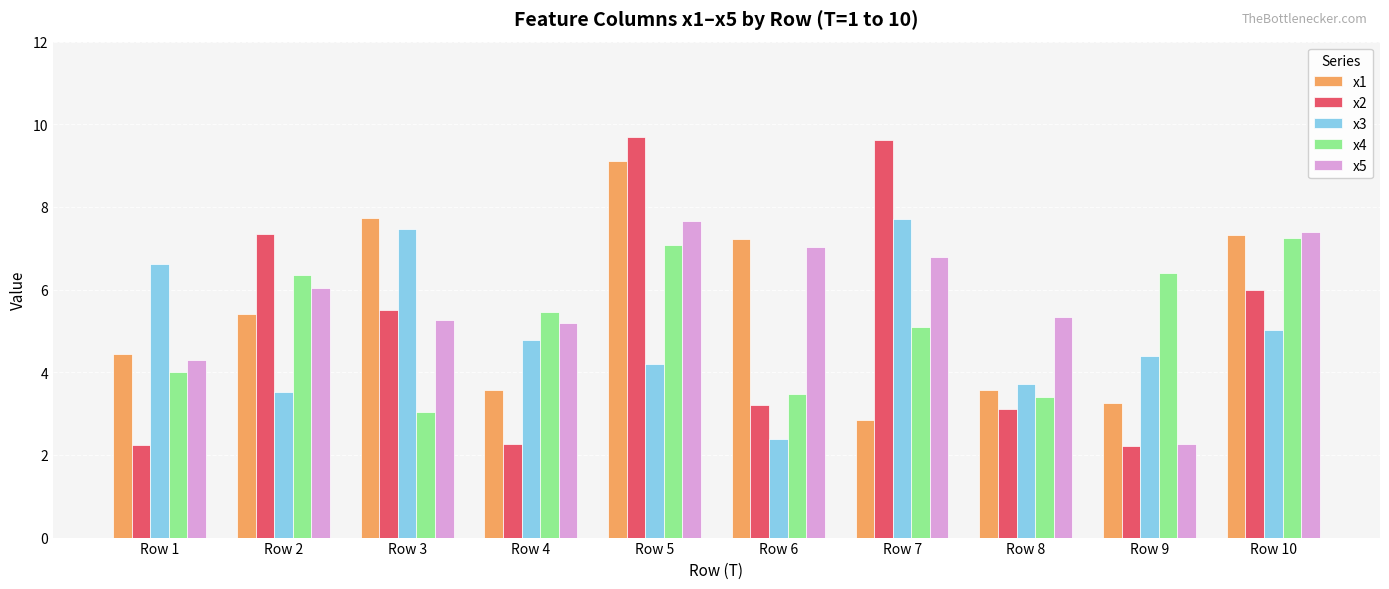

True or false: x2 has a value of 3.8 at Row 1.

False